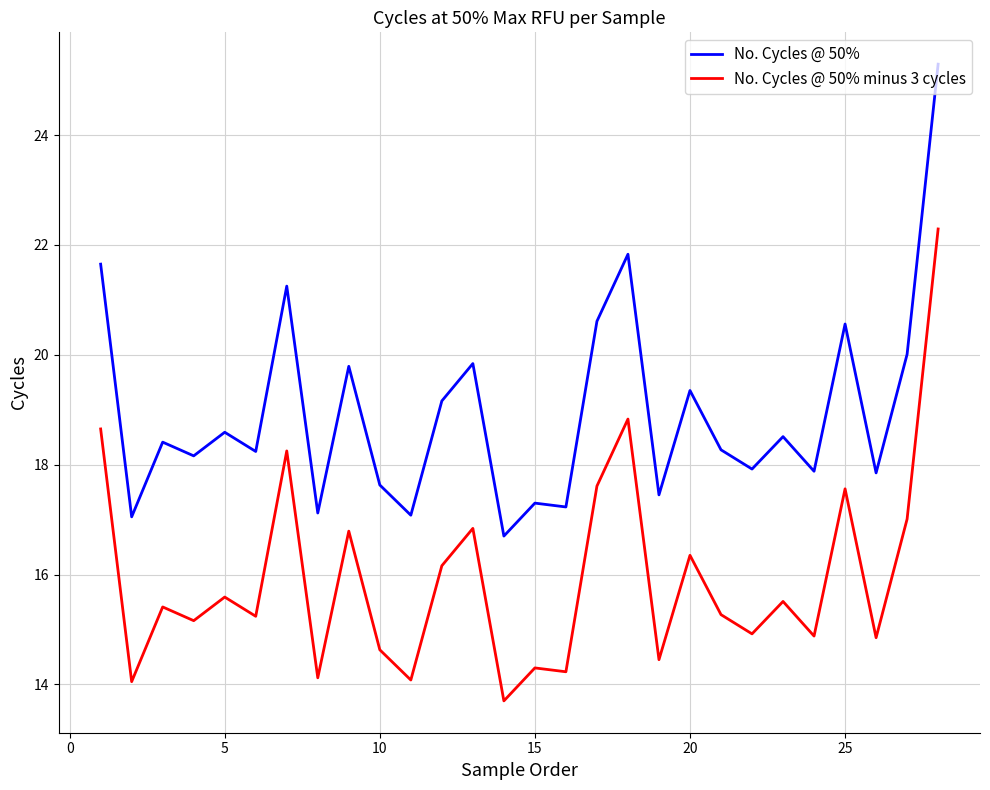

What is the difference between the maximum and minimum values in the No. Cycles @ 50% minus 3 cycles series?

8.6